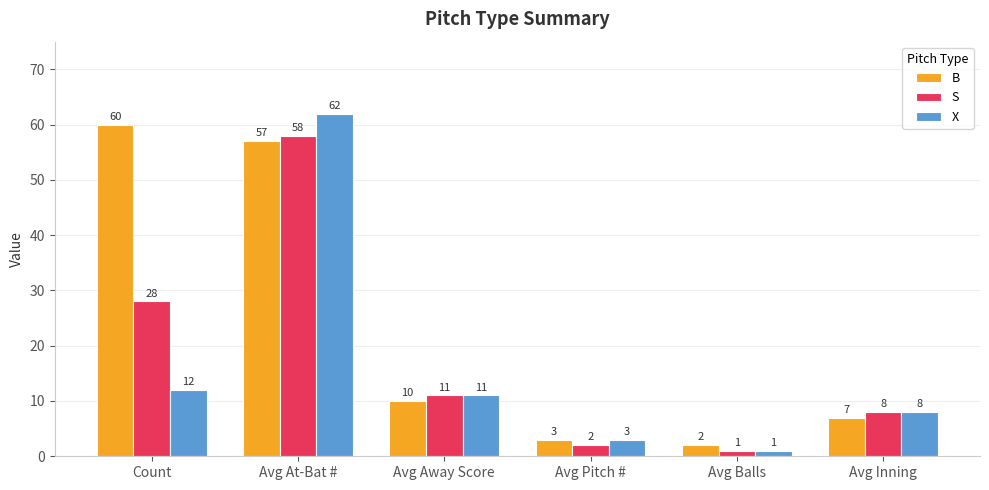

What position from the right is Avg Balls?

2